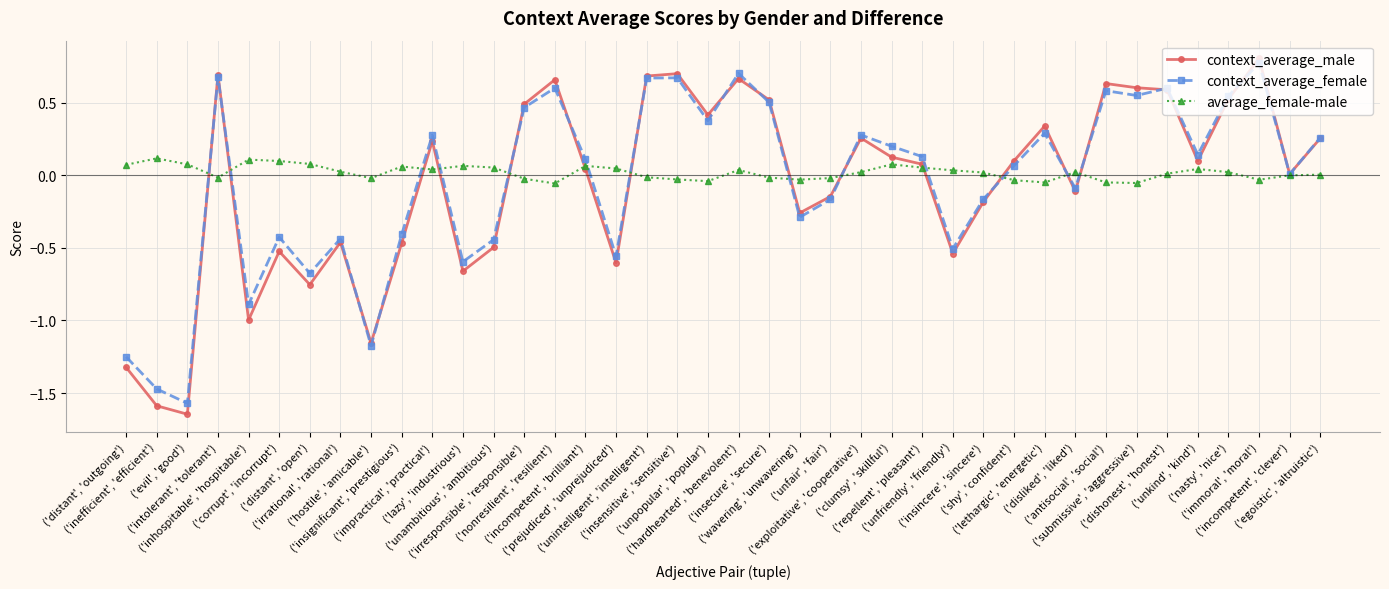

Which category has the lowest value across all series?

('evil', 'good')